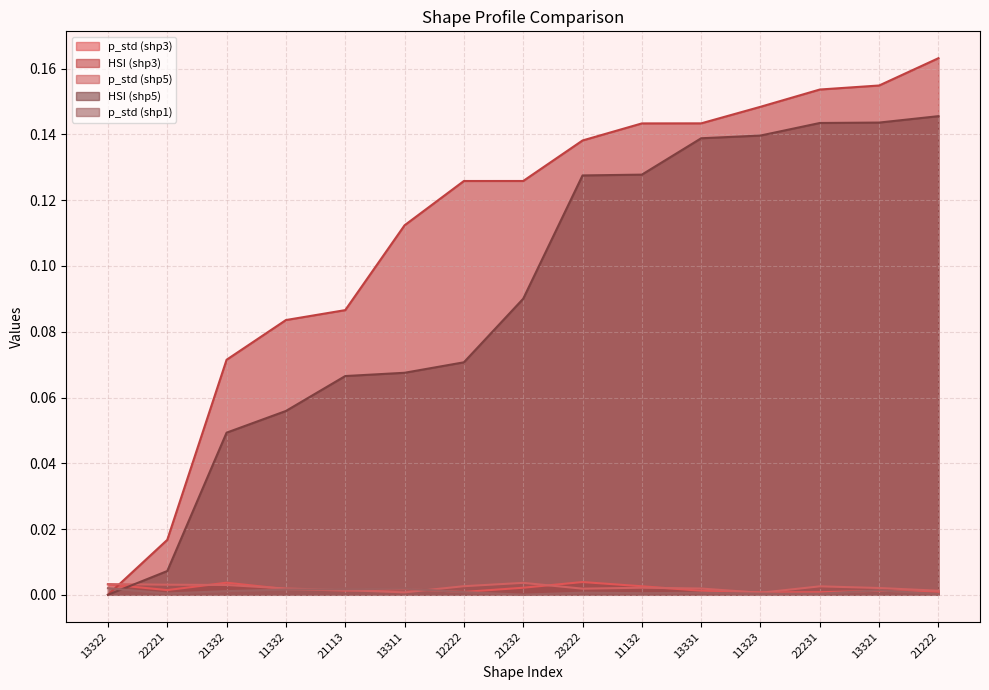

What is the spread (max minus min) of values at 13331?

0.1